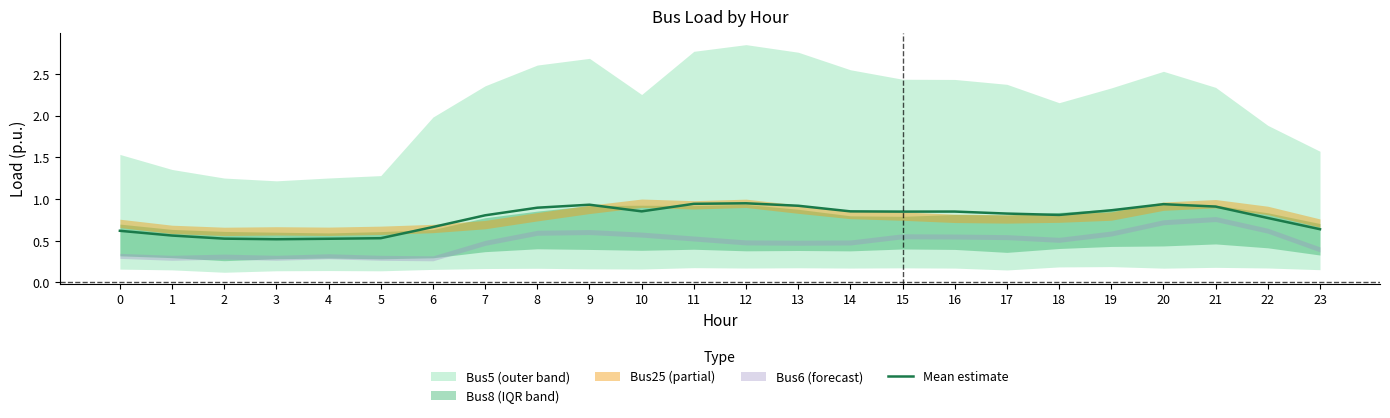

What is the difference between the maximum and second lowest values?

0.4